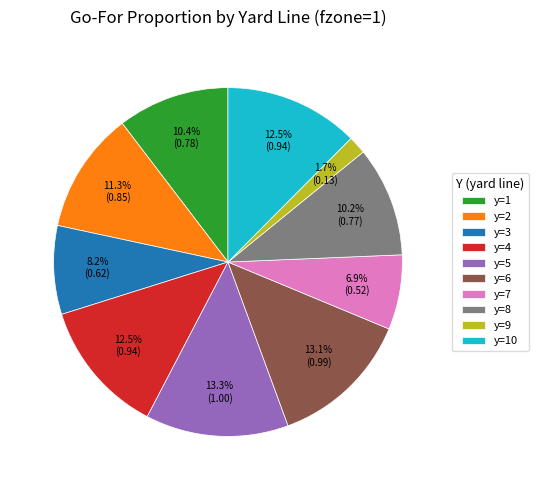

What percentage is the y=7 slice, to the nearest percent?

7%